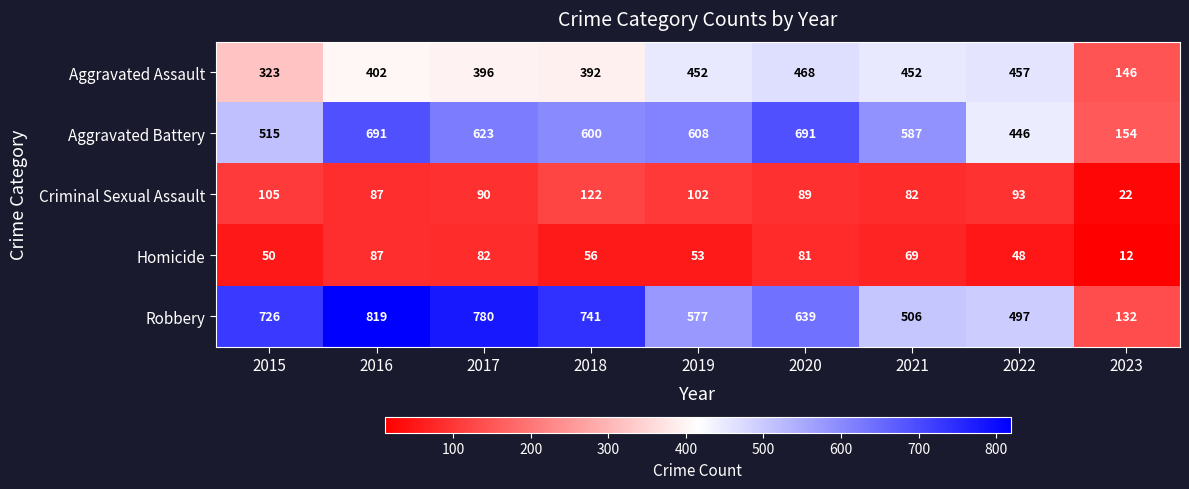

At how many categories does at least one series exceed 149?

9